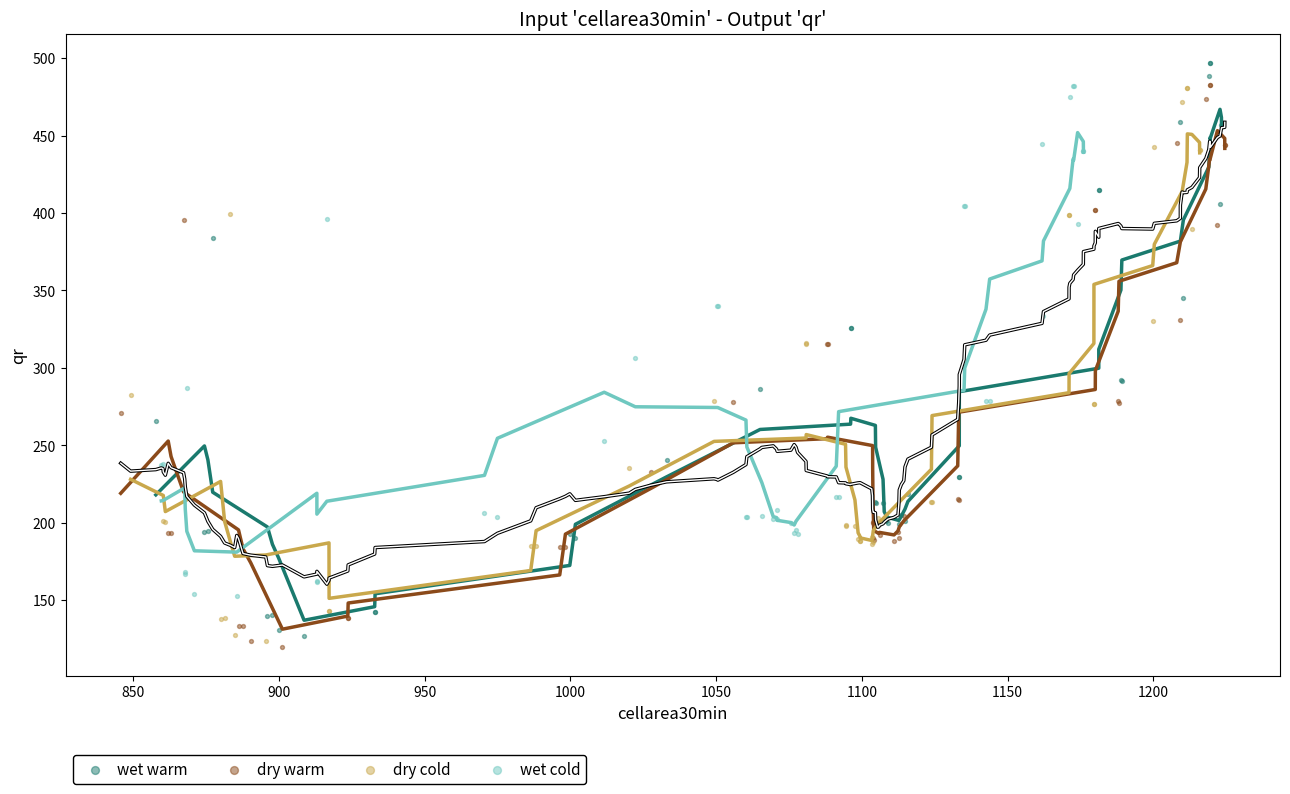

Which series contains the highest Y value?

wet warm